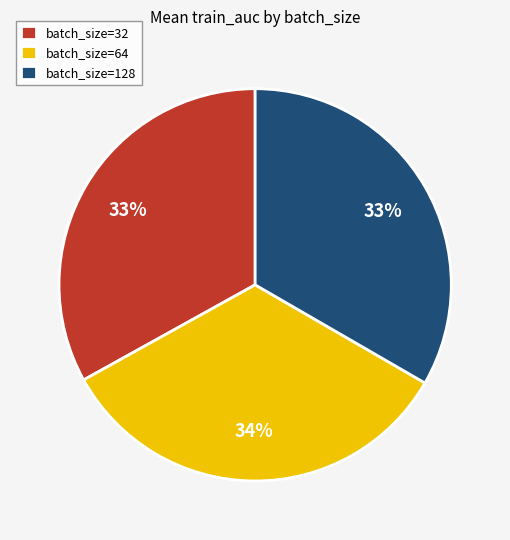

Count the number of slices in the pie.

3